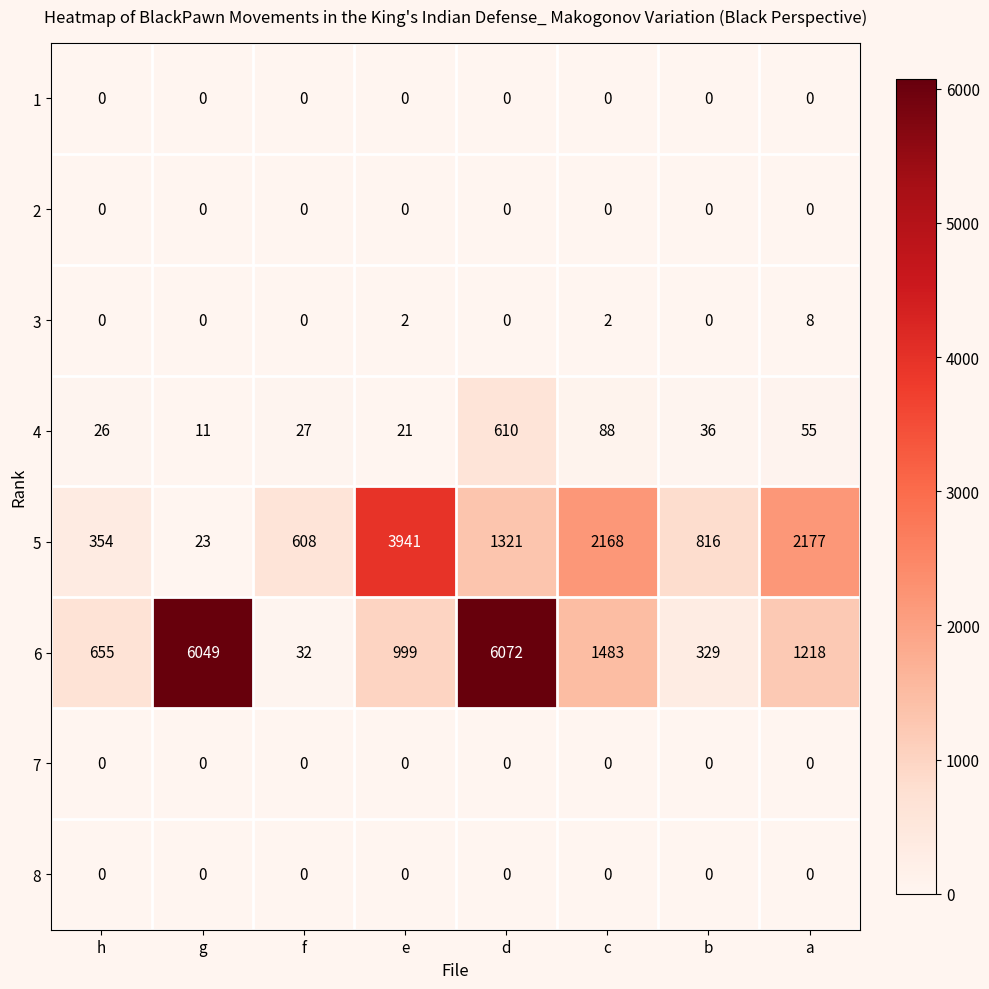

At which label is 5 closest to 1982?

c